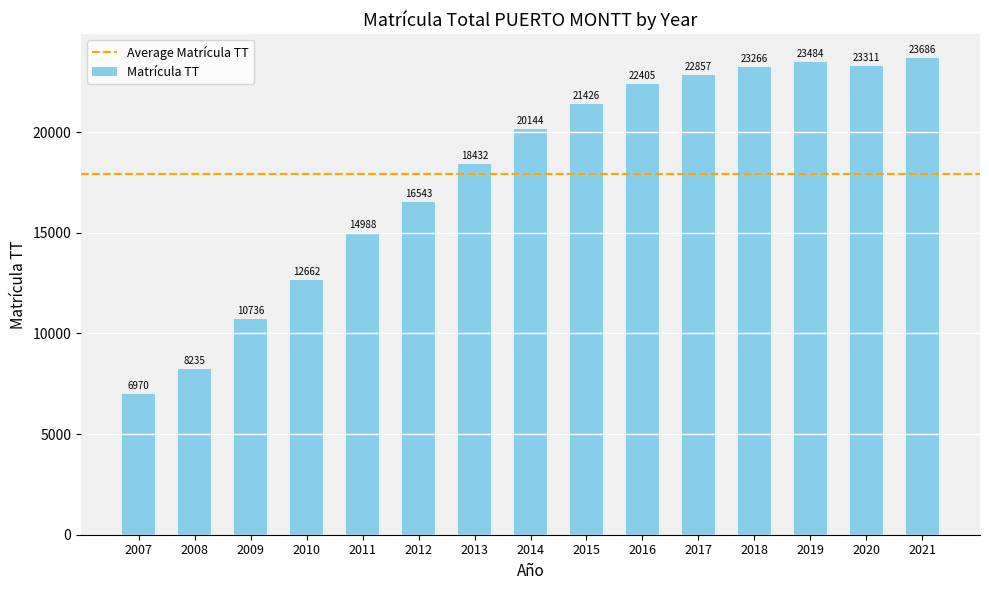

The value at 2020 is 37793. True or false?

False